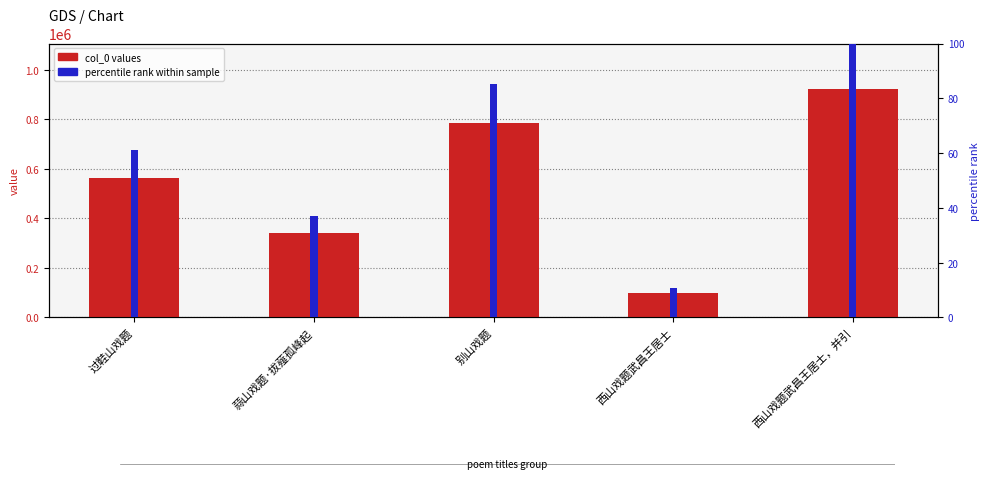

True or false: percentile rank has a value of 85.1 at 别山戏题.

True